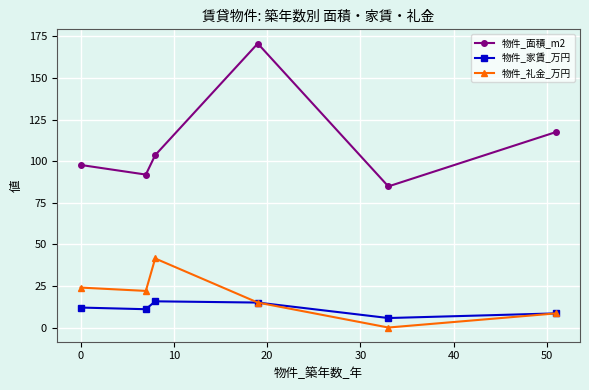

In 物件_礼金_万円, how many points are higher than both neighbors (excluding endpoints)?

1